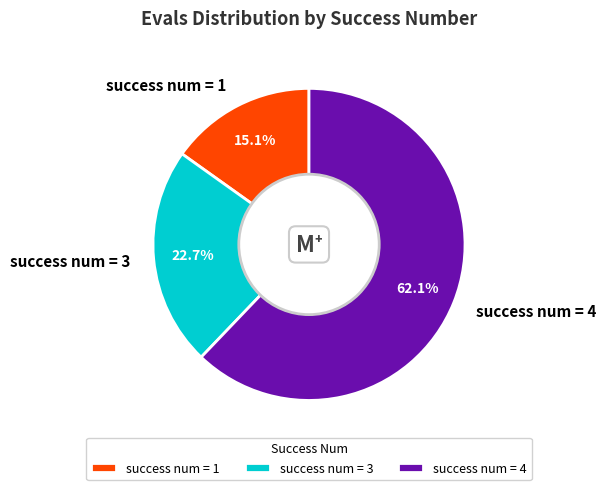

Approximately how many times larger is the value at success num = 3 compared to success num = 4?

0.4